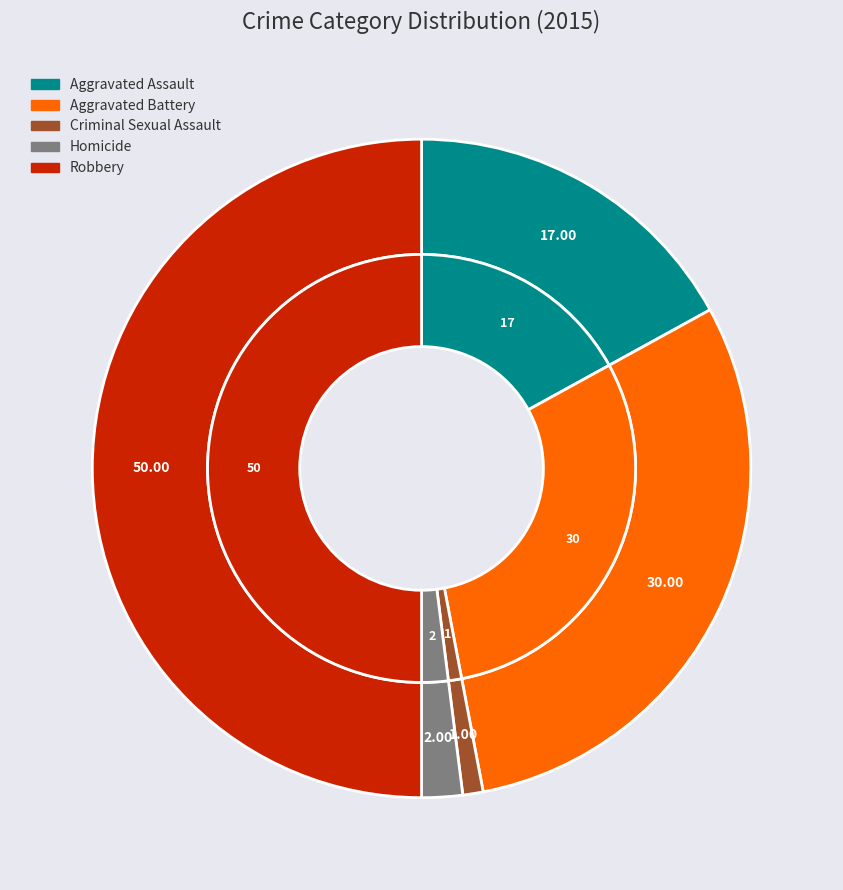

Combined, do Criminal Sexual Assault and Robbery account for over 50%?

Yes